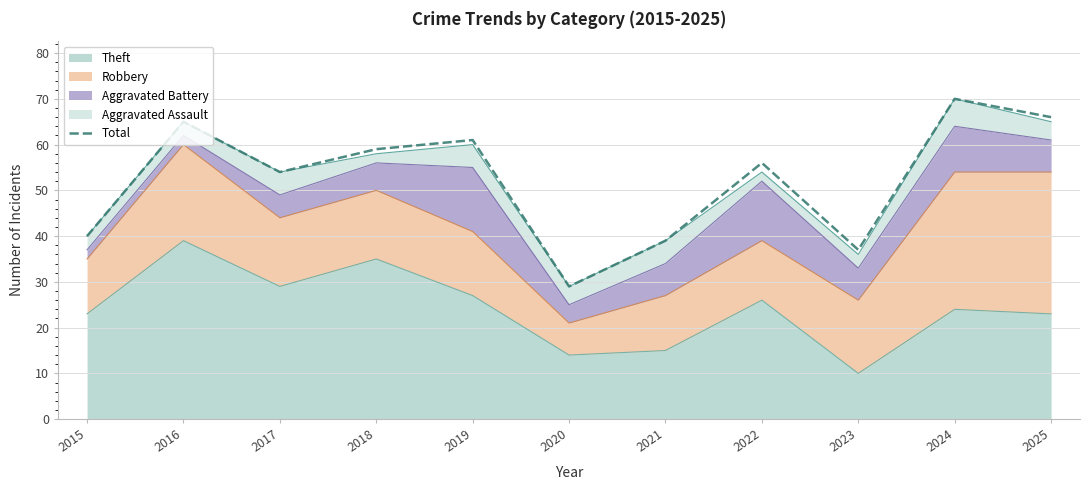

Reading left to right, extract all data points from this chart.

2015=40	2016=65	2017=54	2018=59	2019=61	2020=29	2021=39	2022=56	2023=37	2024=70	2025=66